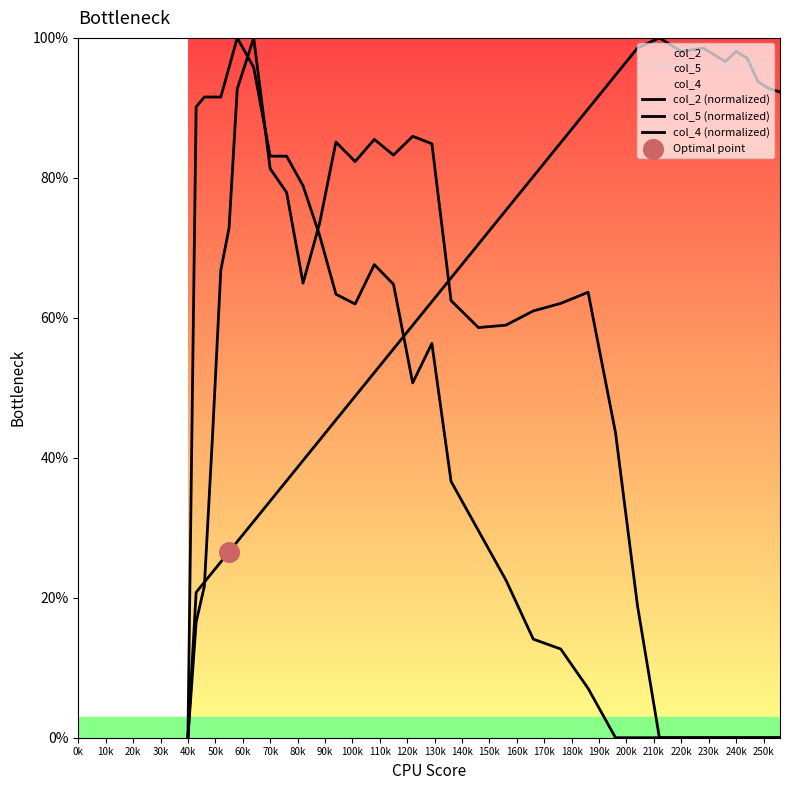

How many lines are shown in the chart?

3